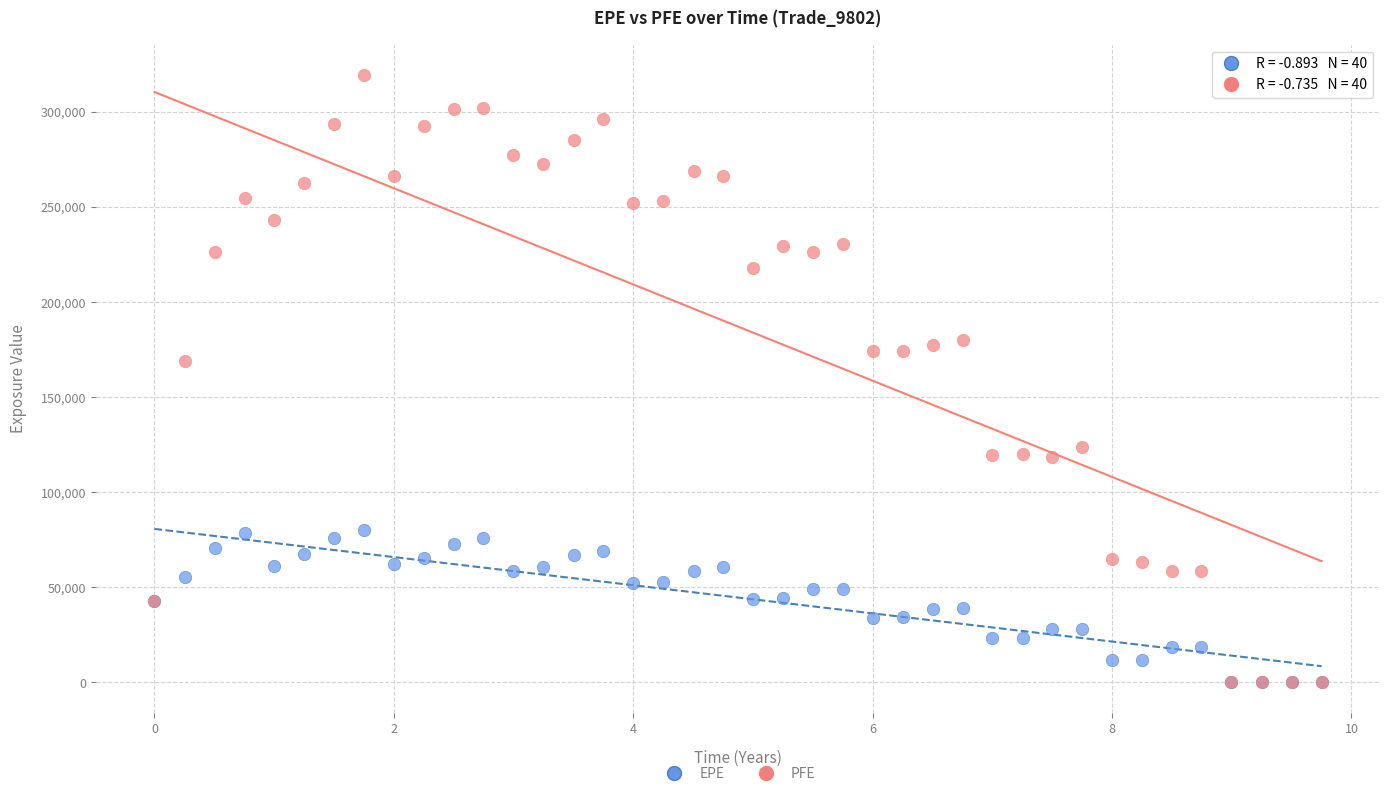

What are all the series names shown in the legend?

EPE, PFE